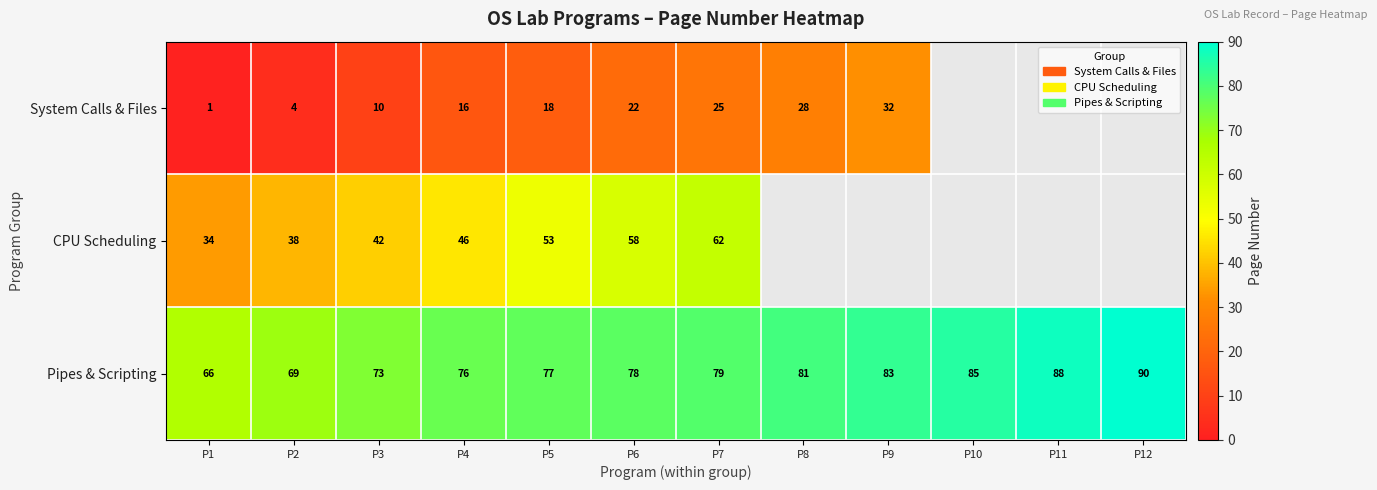

Between P2 and P5, which is larger?

P5